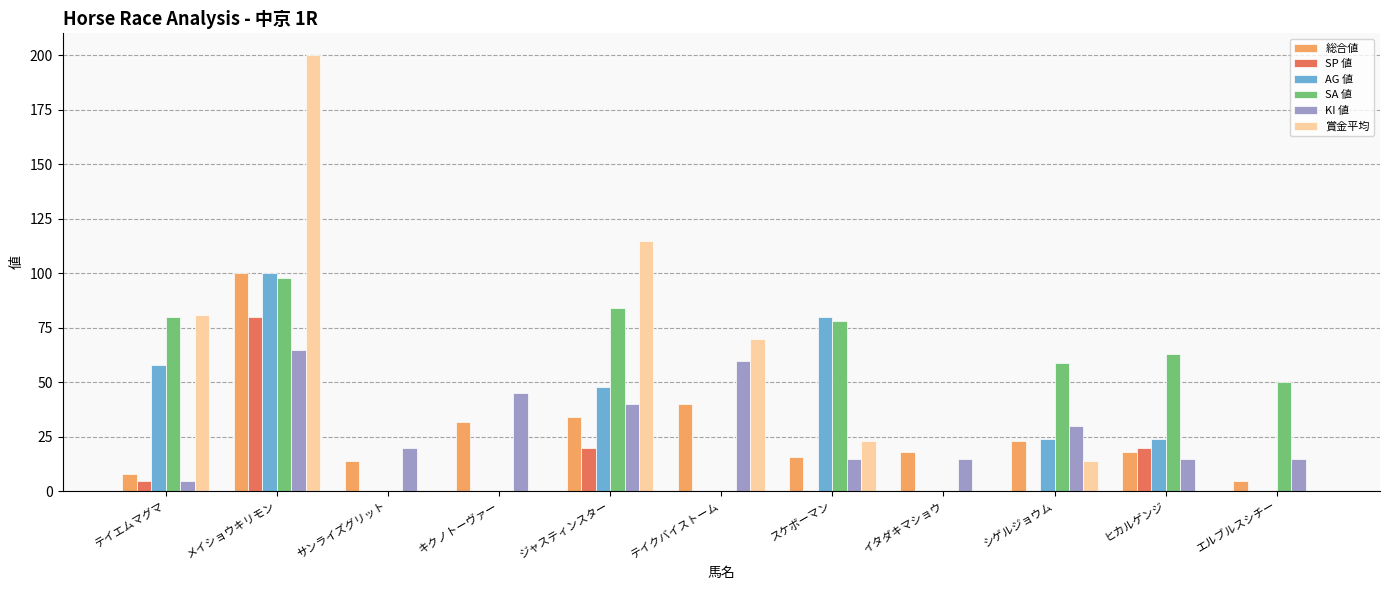

Are the bars horizontal?

No